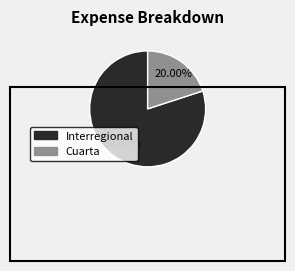

Is there any slice that represents more than half of the pie?

Yes